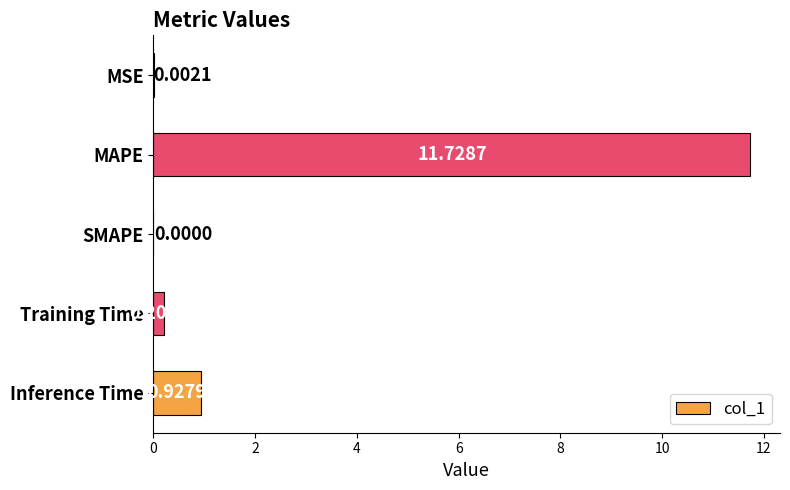

Which category has the highest value across all series?

MAPE